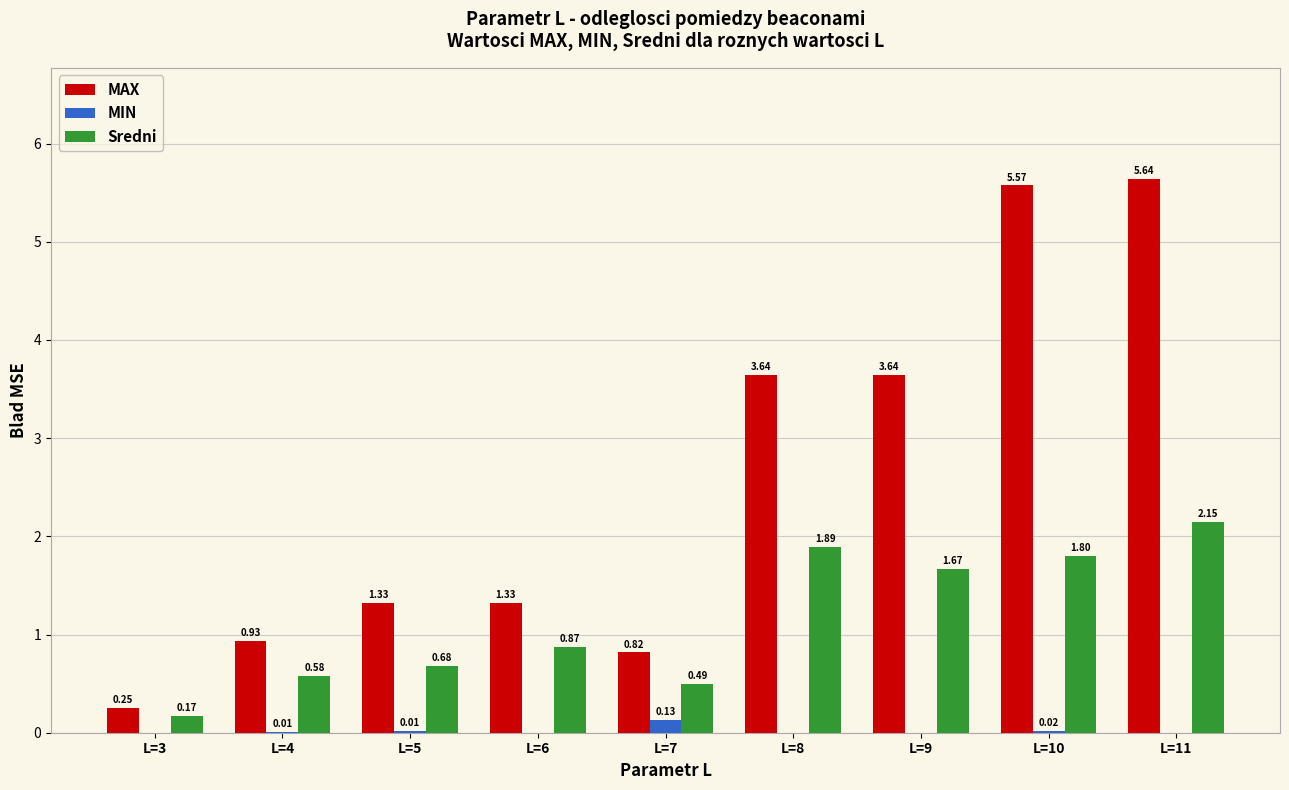

What is the sum of all Sredni values?

10.3